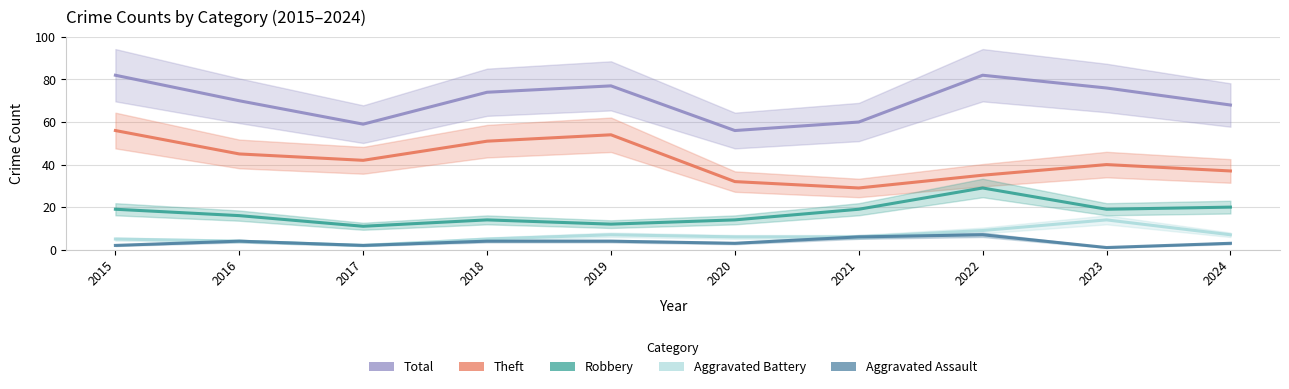

What is the average value of the Total series?

70